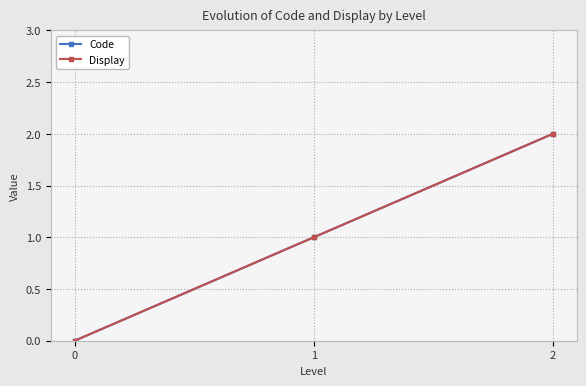

At which label does Display first exceed 1?

2